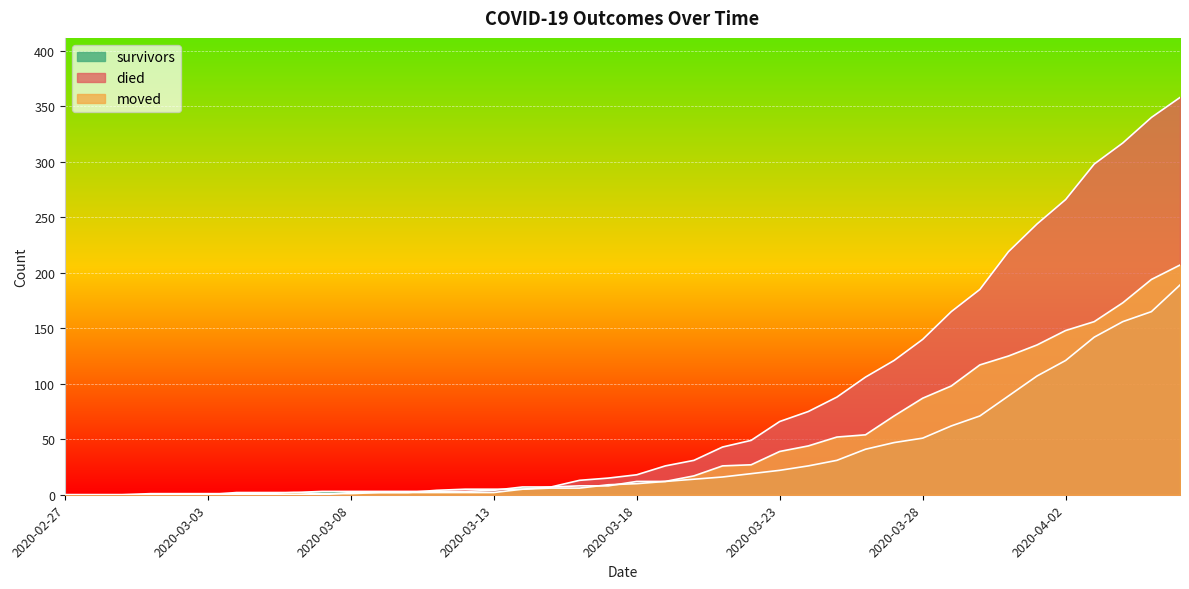

Which label corresponds to the largest value in the chart?

2020-04-06